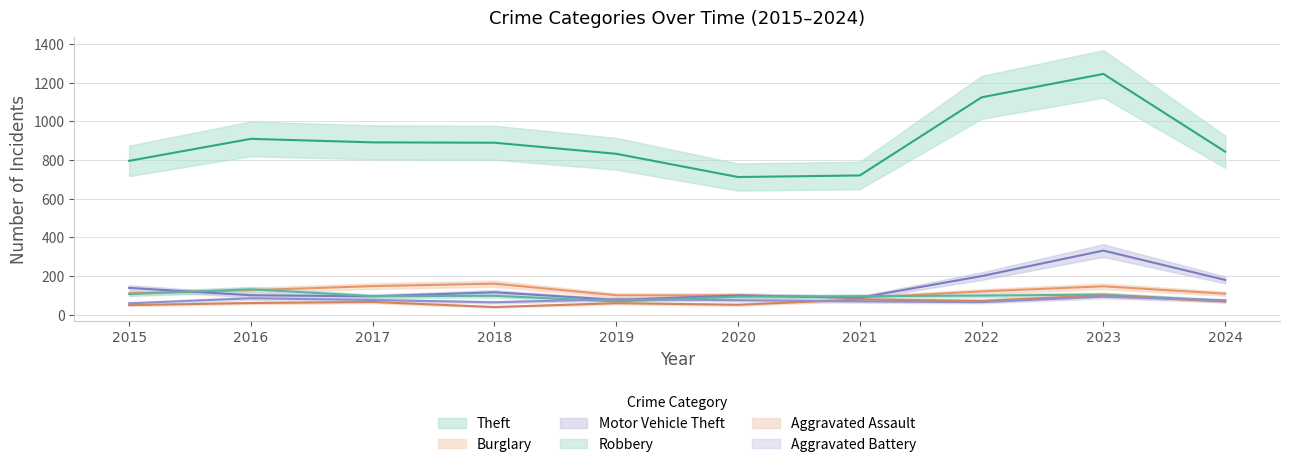

How many data points in Robbery are less than 97?

5